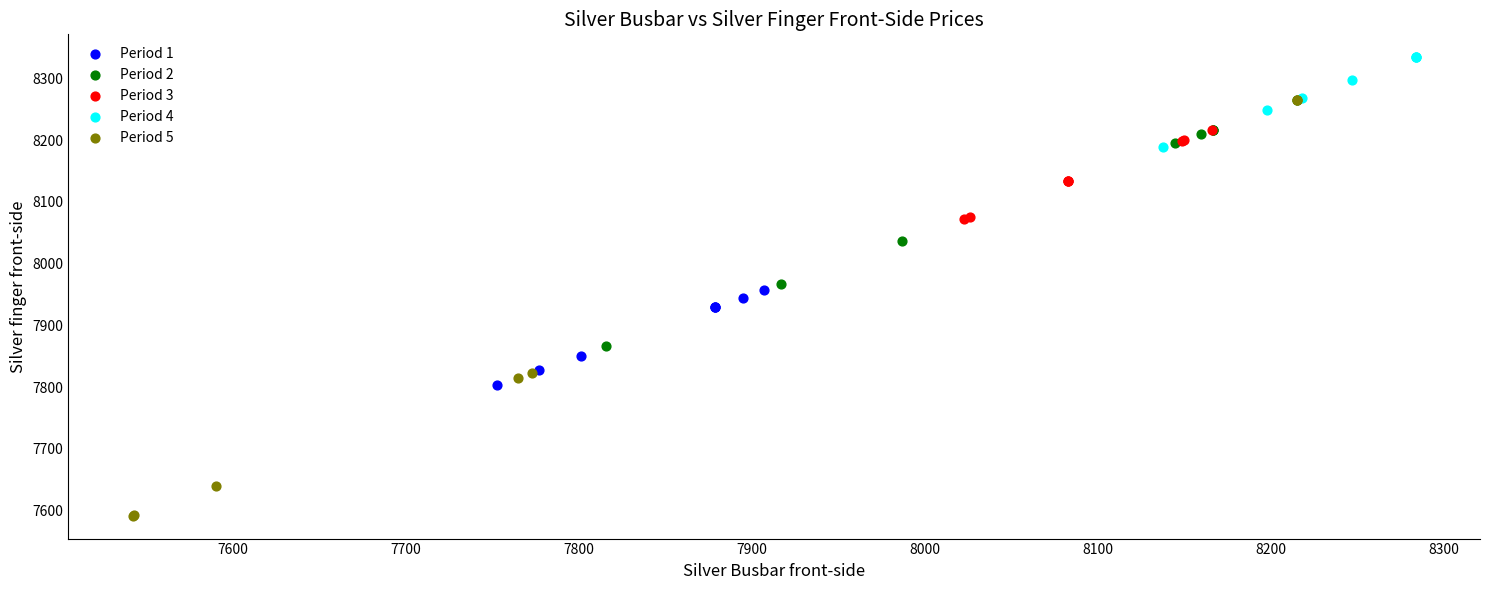

Which series contains the lowest Y value?

Period 5